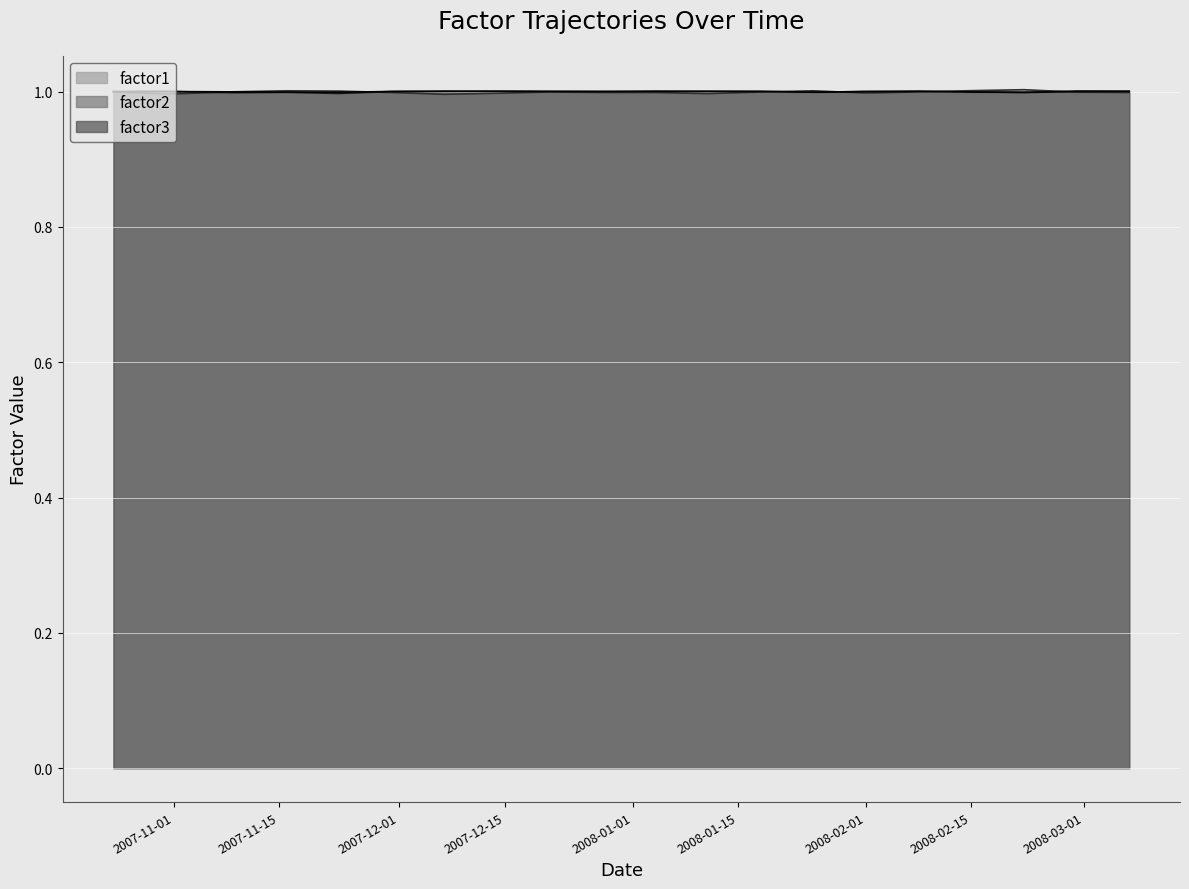

How many values in the factor2 series are below 1?

10